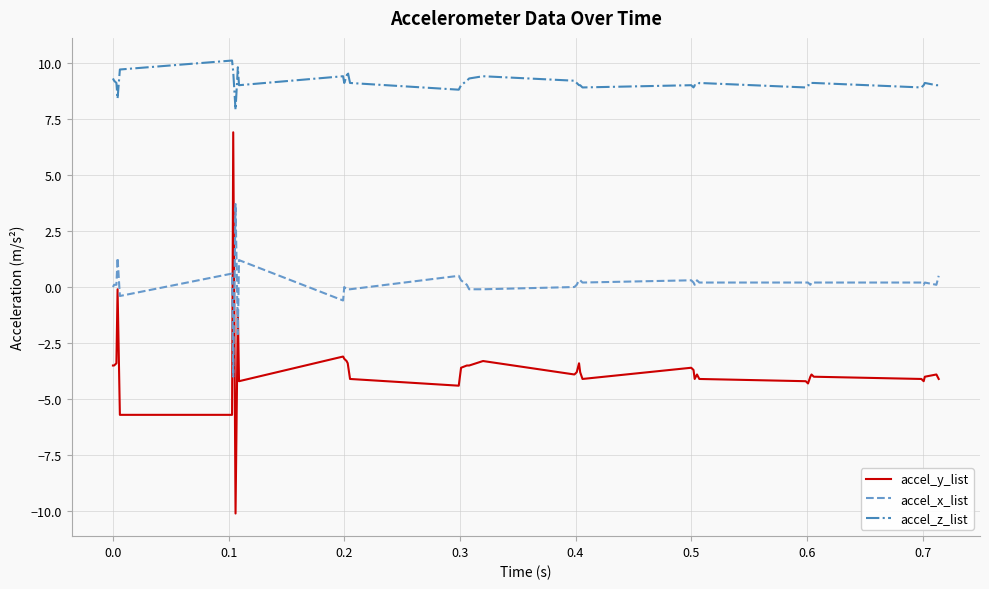

What is the difference between the maximum and minimum values in the accel_z_list series?

2.2